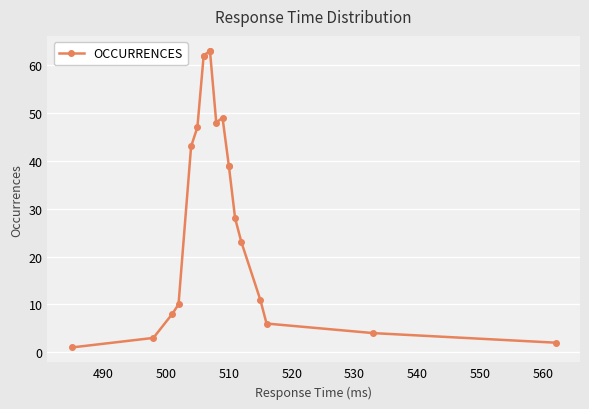

How many points are lower than both their immediate neighbors (excluding endpoints)?

1